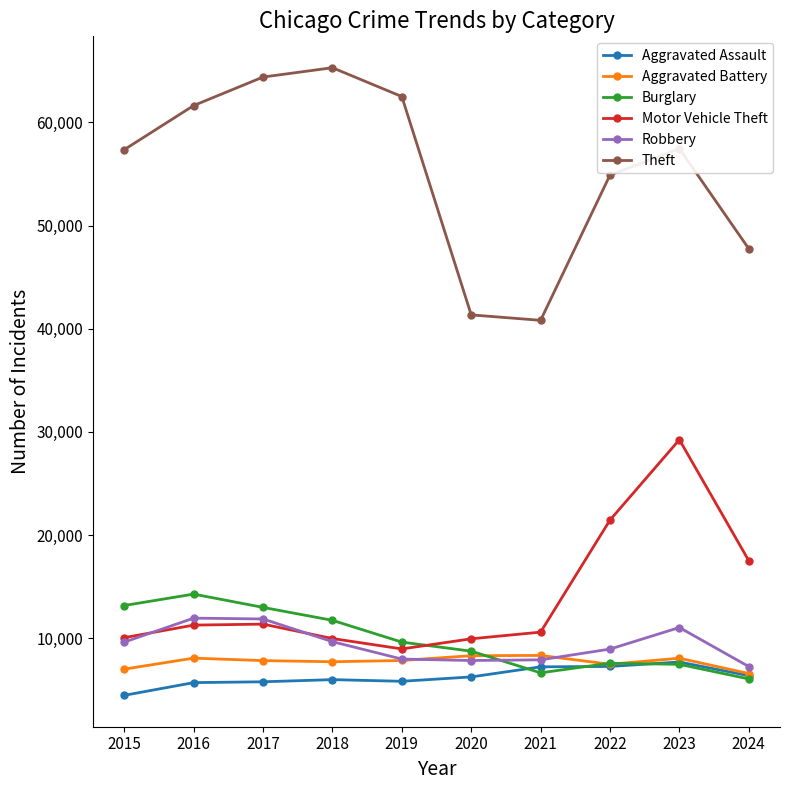

The value of Robbery at 2016 is 11960. True or false?

True